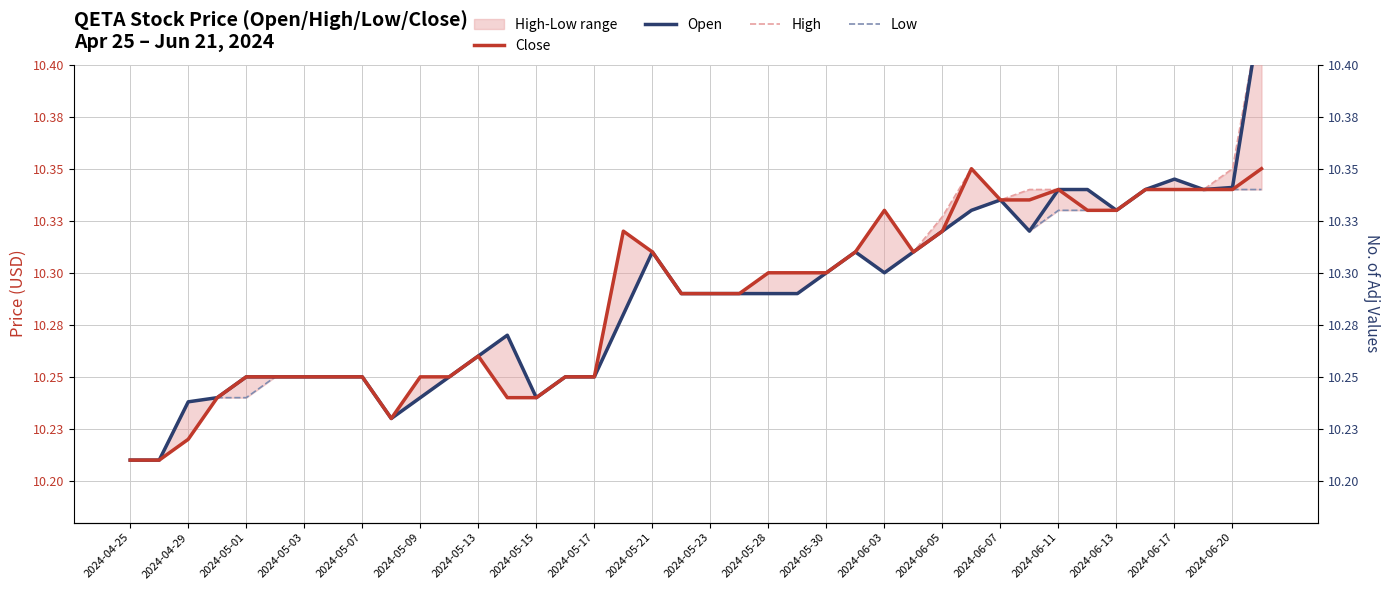

Which series has the largest total across all categories?

High